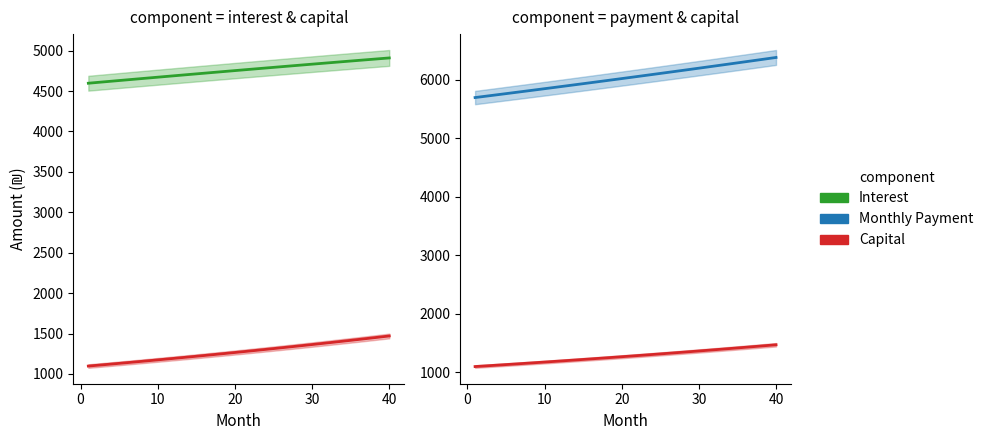

True or false: Monthly Payment has more than 0 interior local peaks.

False